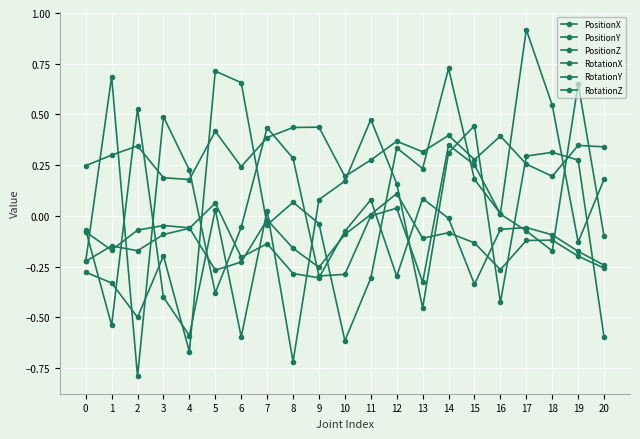

At how many categories does at least one series exceed 0?

21